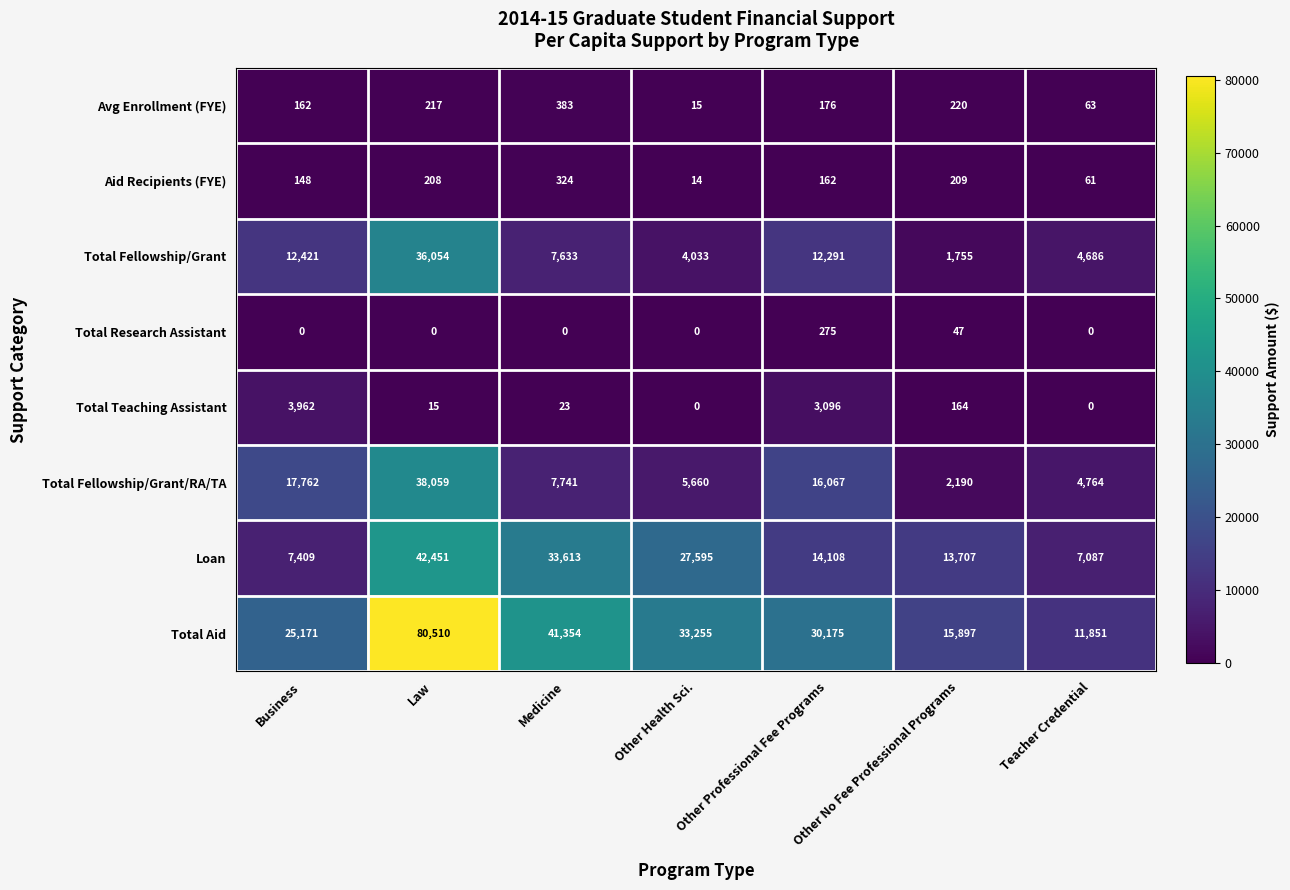

Count the number of data series in this chart.

8